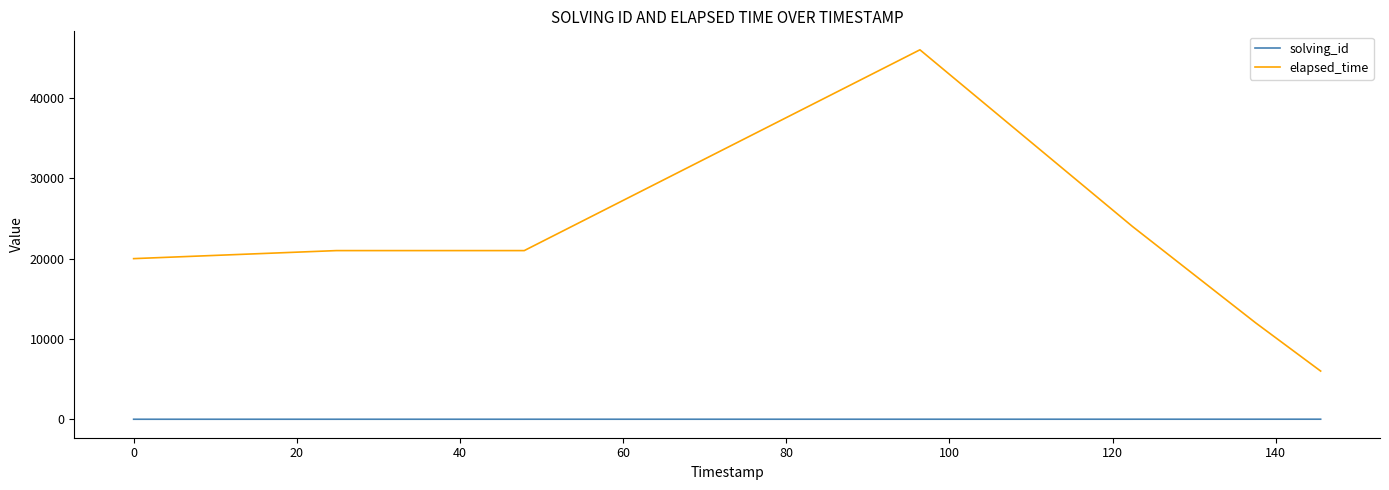

What is the difference between the second highest and minimum values in the elapsed_time series?

18000